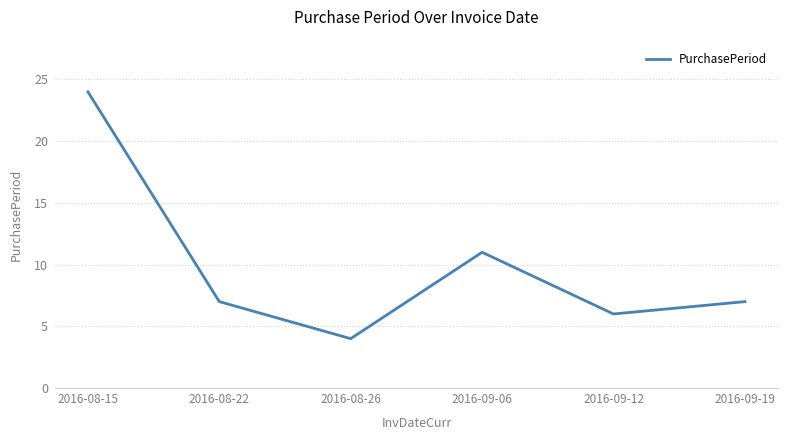

What position from the left is 2016-09-06?

4